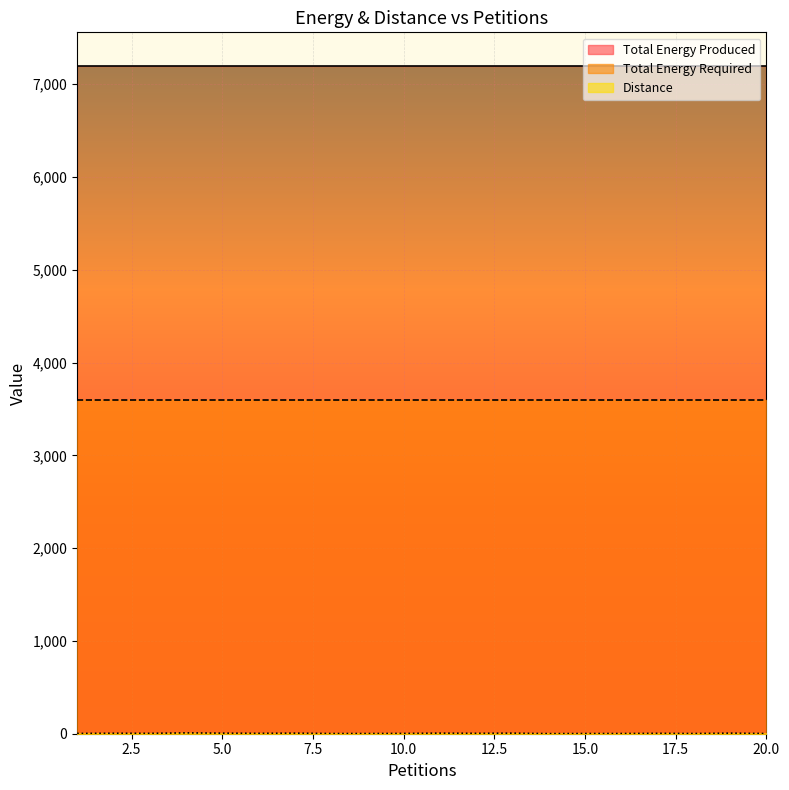

Rank the series by their average value, from highest to lowest.

Total Energy Produced, Total Energy Required, Distance